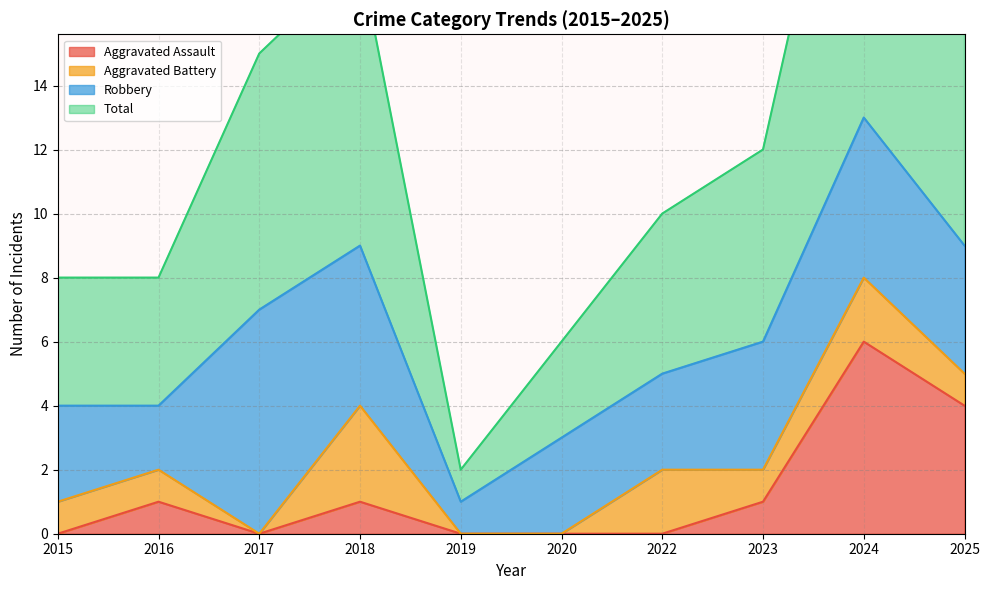

Between 2018 and 2015, which is larger?

2018